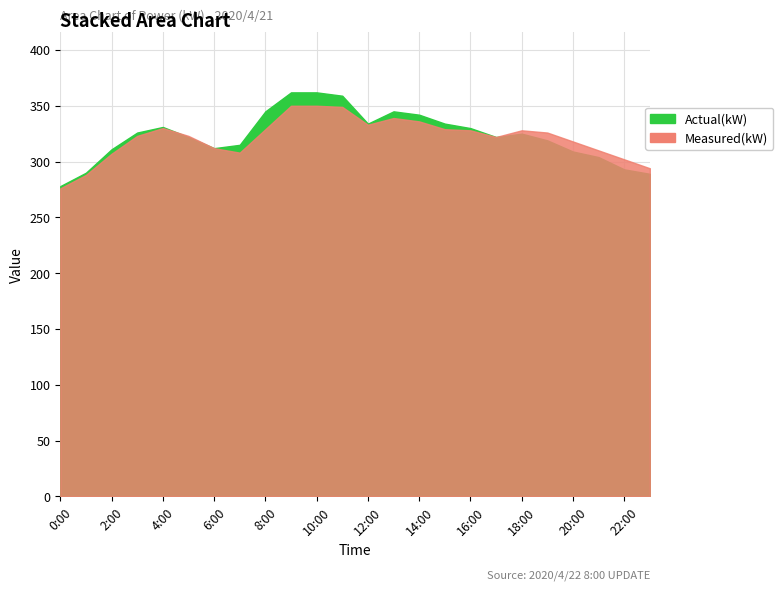

The value of Actual(kW) at 17:00 is 322. True or false?

True